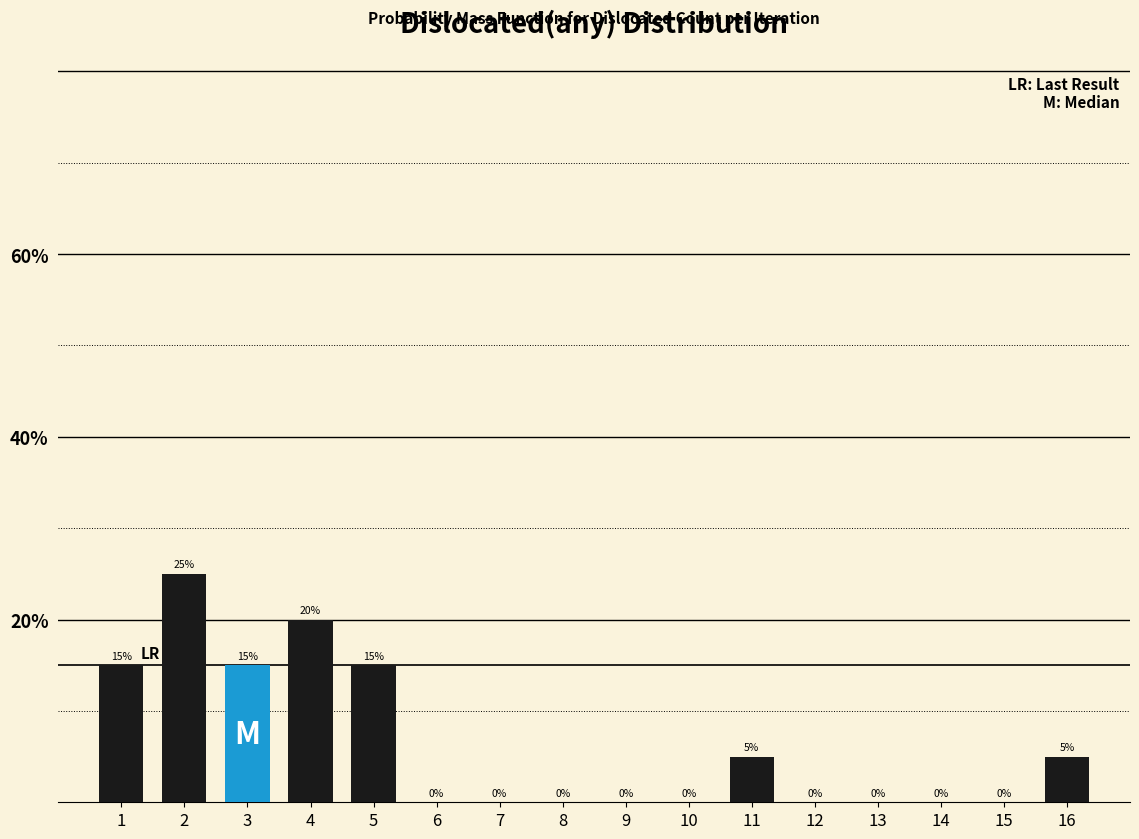

Reading left to right, list all the values displayed in this chart.

1=15	2=25	3=15	4=20	5=15	6=0	7=0	8=0	9=0	10=0	11=5	12=0	13=0	14=0	15=0	16=5